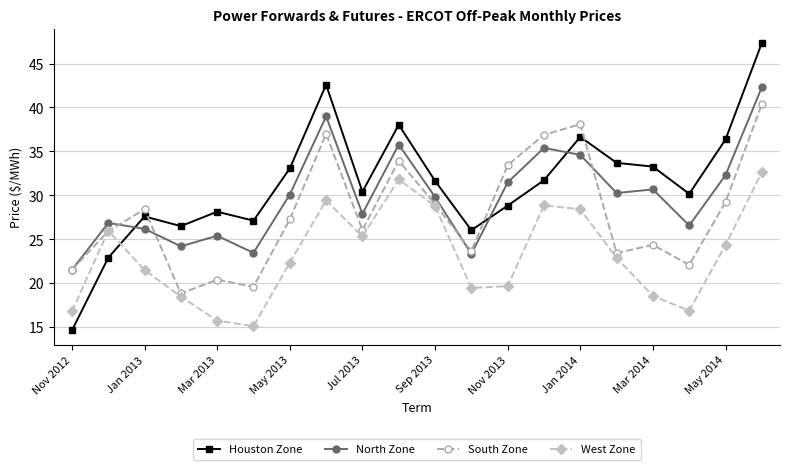

In South Zone, how many points are lower than both neighbors (excluding endpoints)?

6